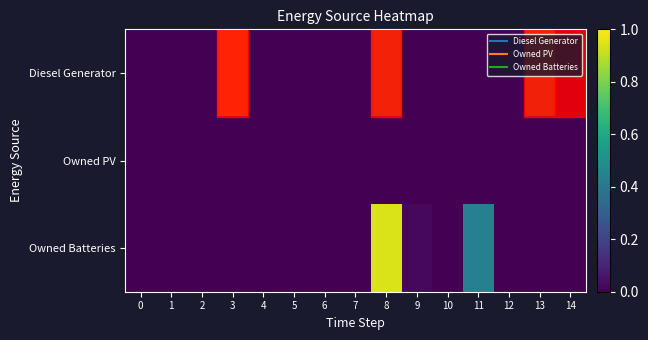

List the series in order of their overall mean, lowest first.

Owned PV, Owned Batteries, Diesel Generator